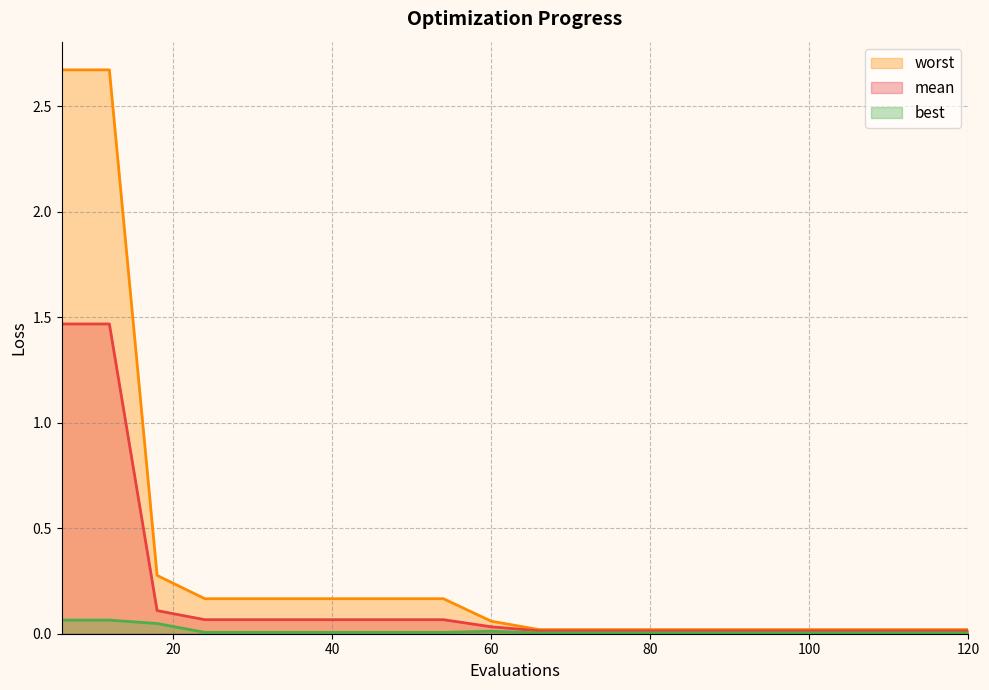

Between 60 and 114, which series saw the biggest shift?

worst